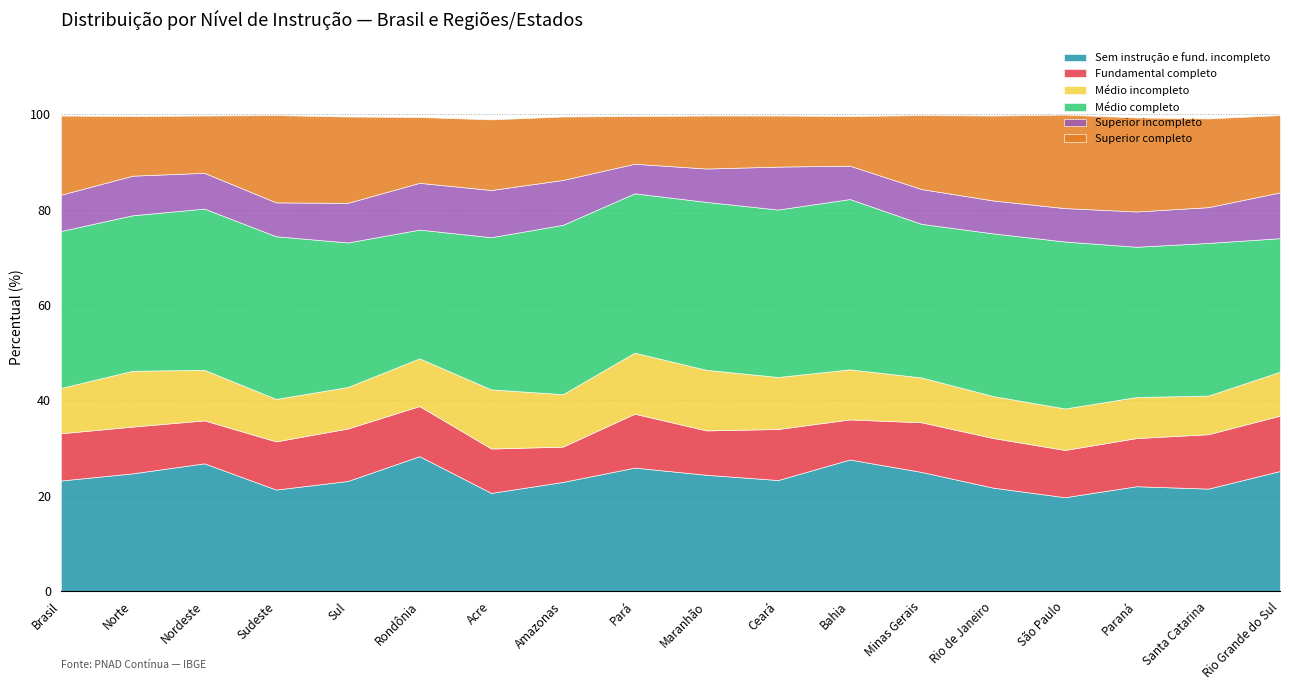

Is the value of Sem instrução e fund. incompleto at Sul greater than the value of Superior incompleto at Nordeste?

Yes